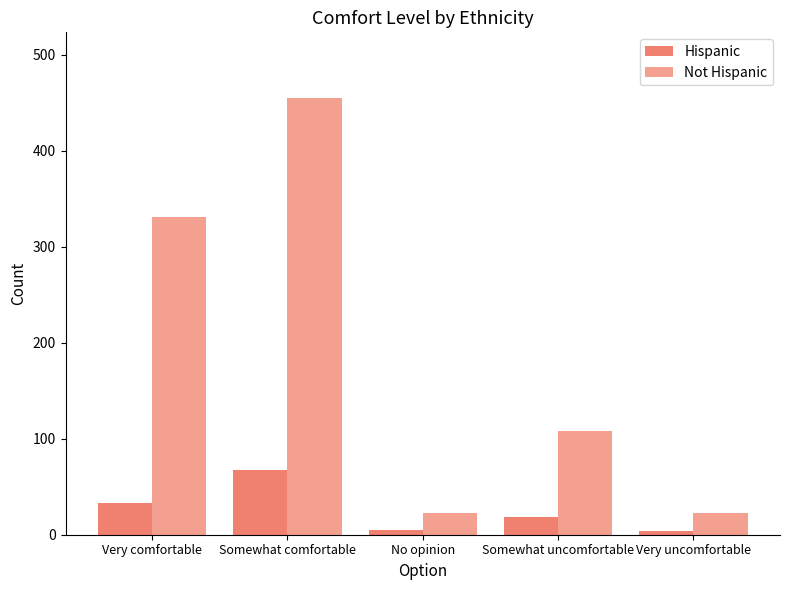

At which label does Hispanic first exceed 18?

Very comfortable